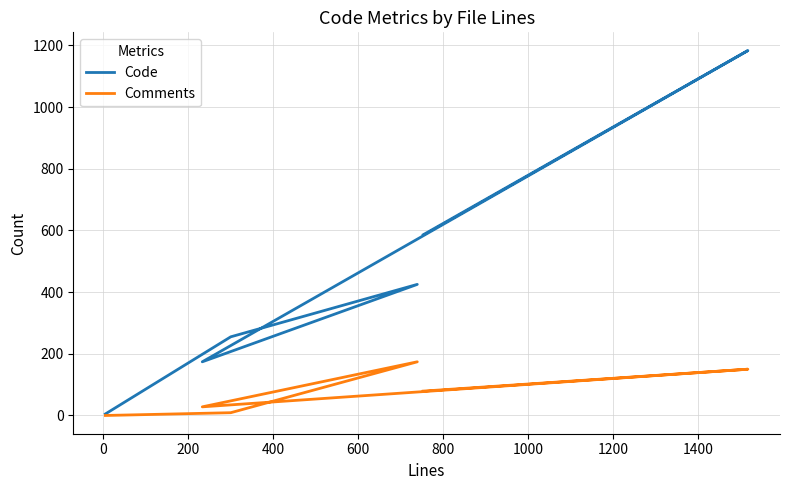

What is the highest value of the Comments series?

174